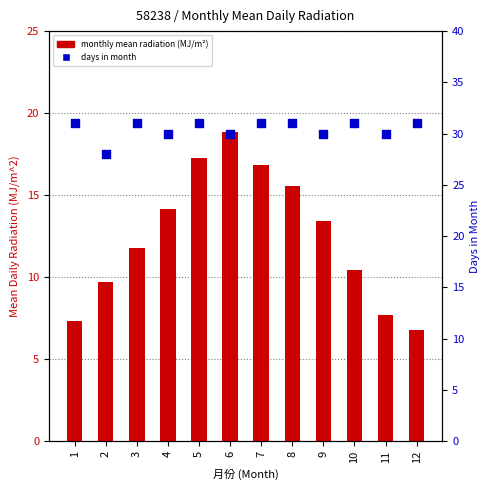

What are all the series names shown in the legend?

monthly mean radiation, days in month